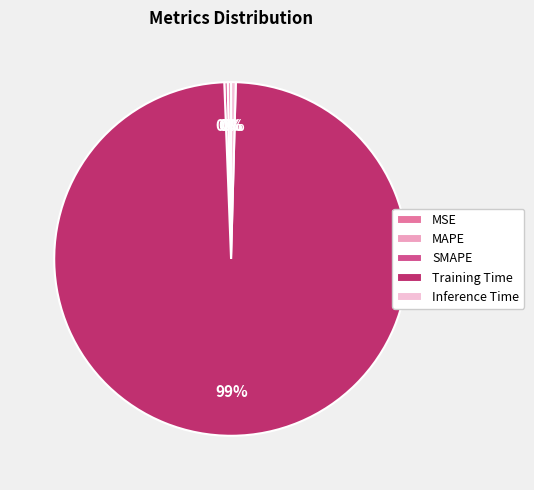

Which has a higher value, MAPE or Training Time?

Training Time